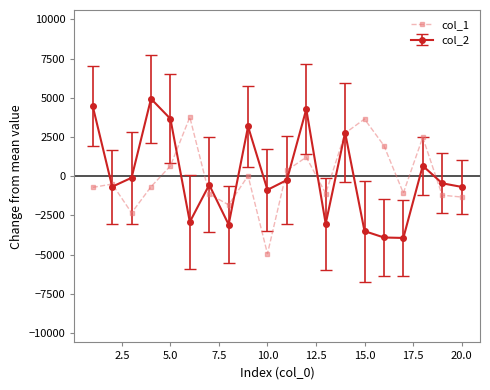

What is the value of the col_2 point at the 8th from the left?

-3083.5